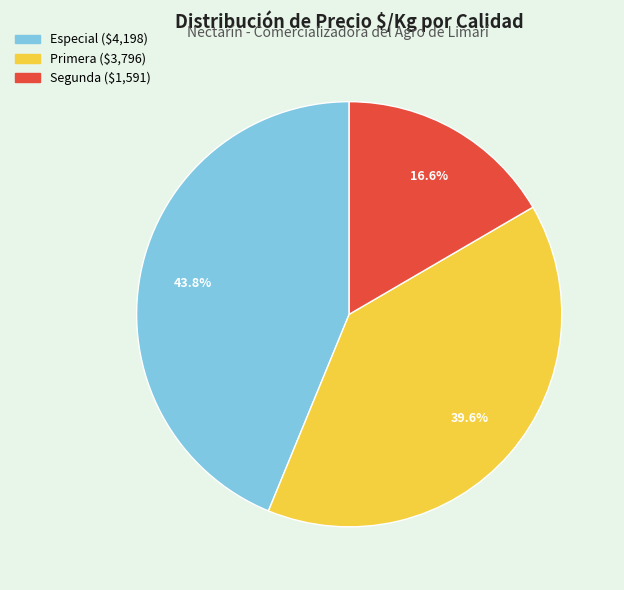

Is there any slice that represents more than half of the pie?

No